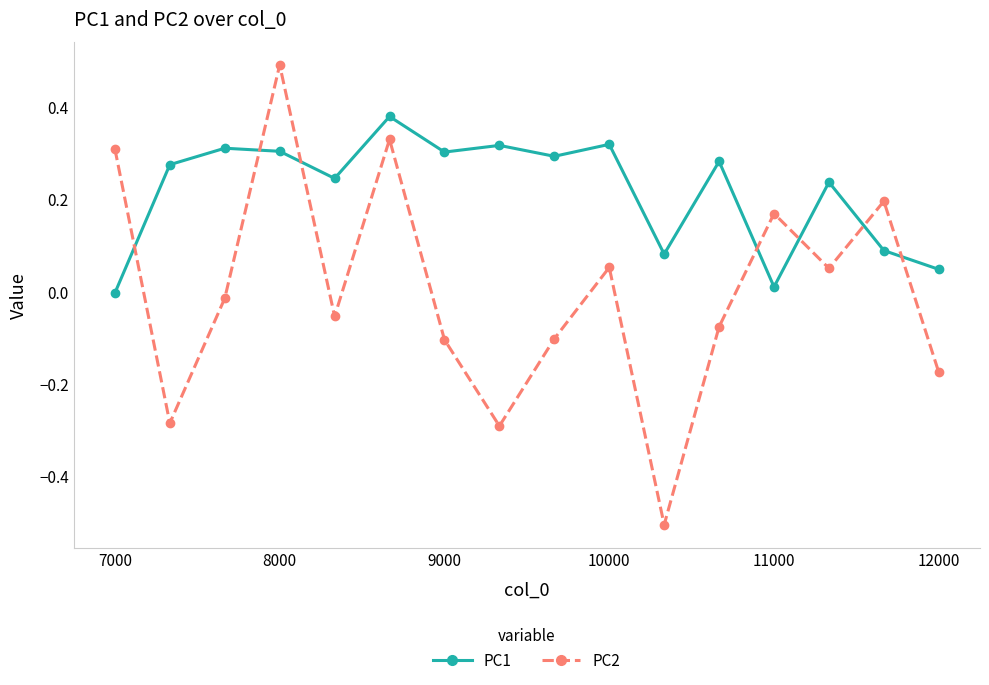

How many intersections are there between PC1 and PC2?

7